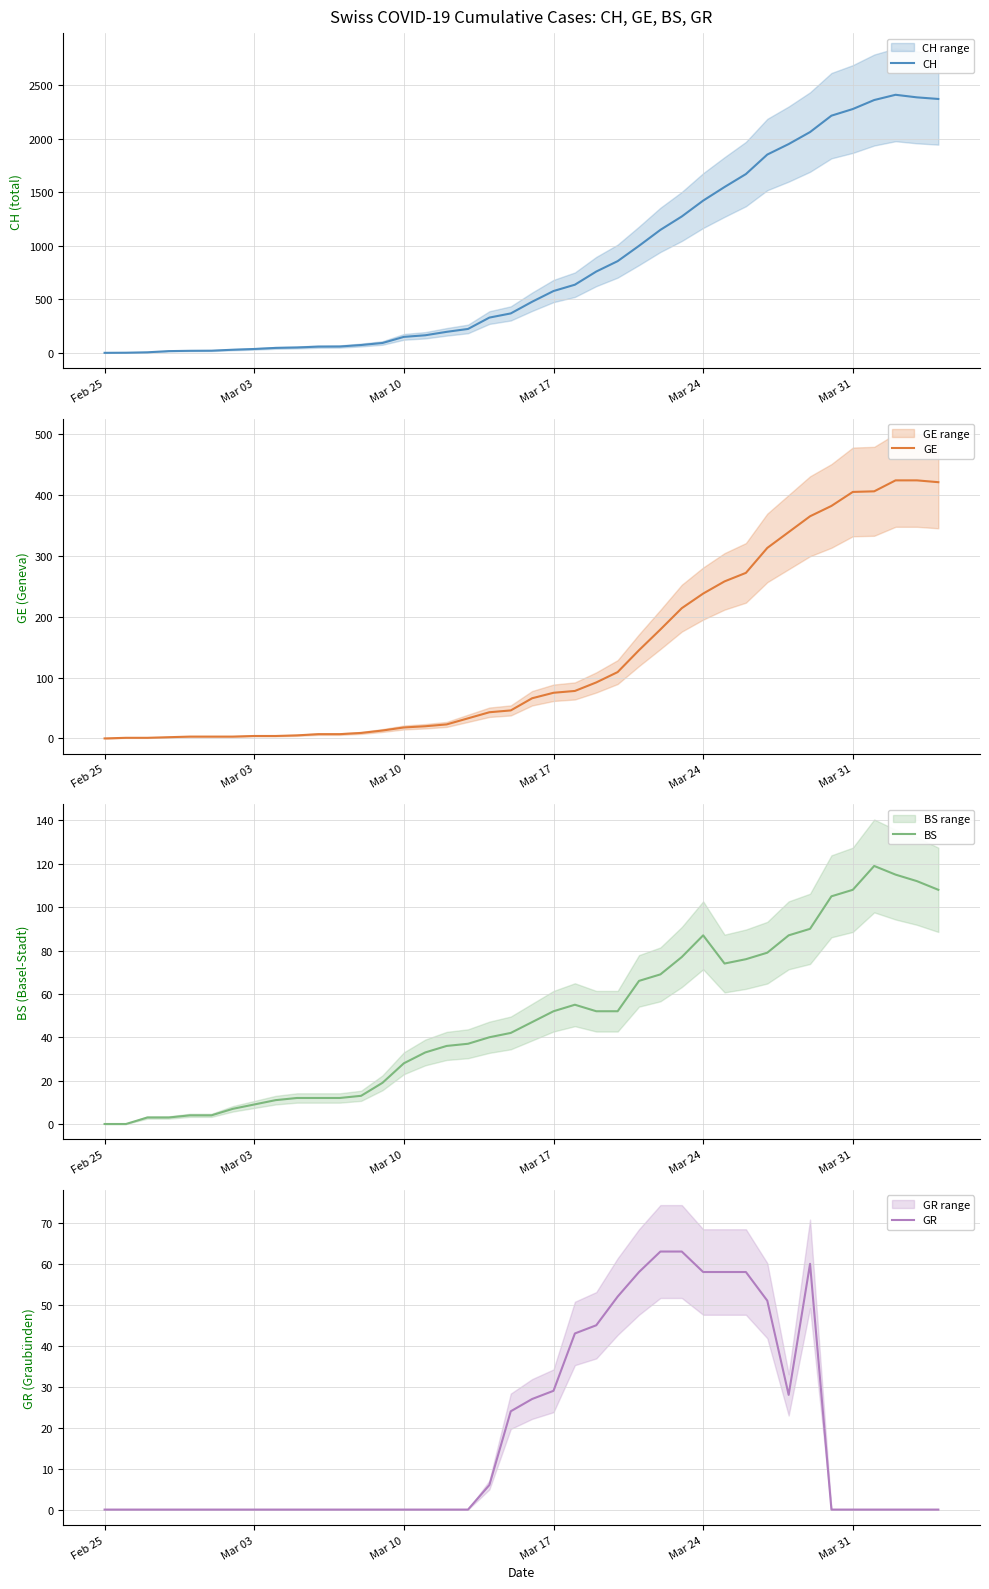

Count the number of data series in this chart.

4